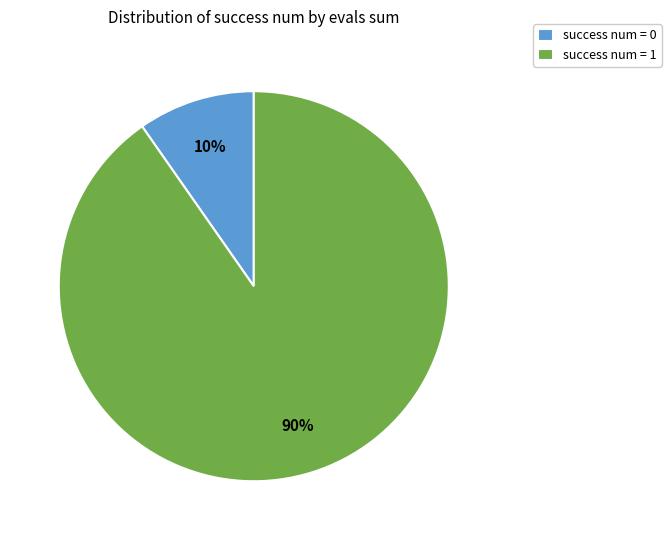

Count the number of slices in the pie.

2